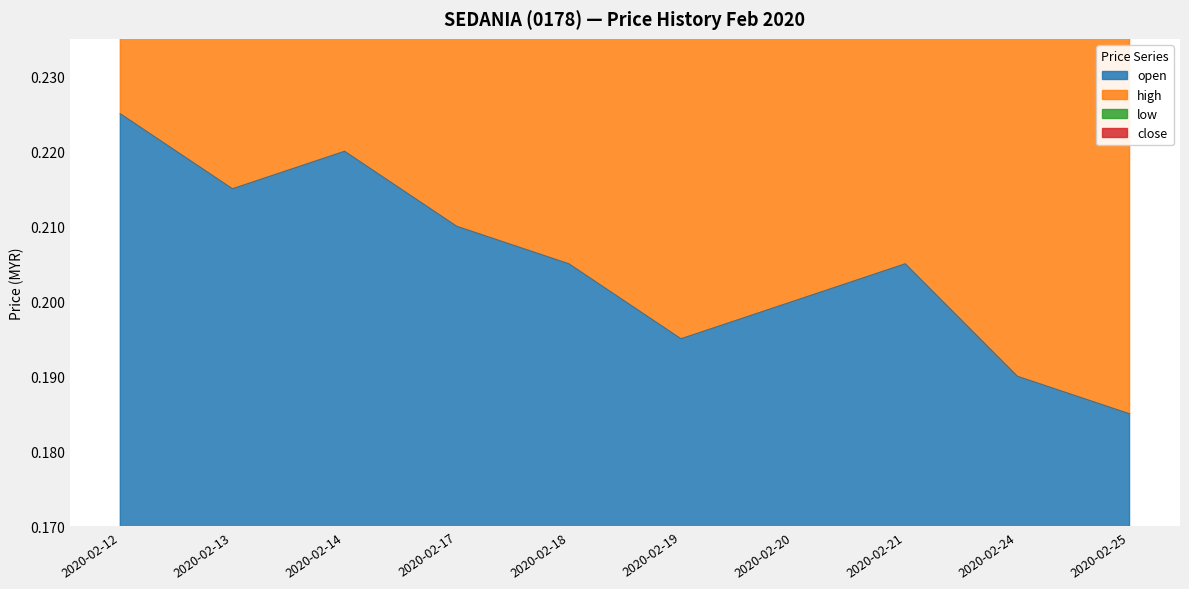

Read the open value at 2020-02-19.

0.2